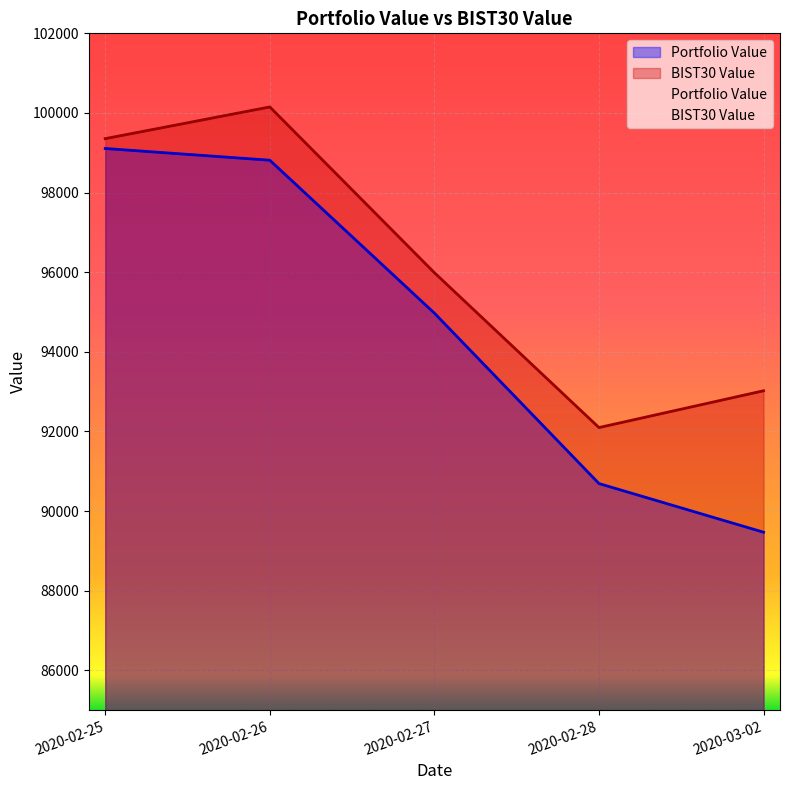

Rank the series by their maximum value, from highest to lowest.

BIST30 Value, Portfolio Value